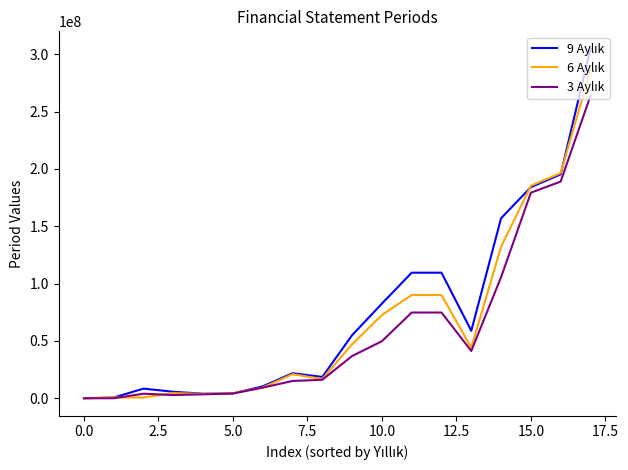

What is the maximum value shown in the chart?

304700731